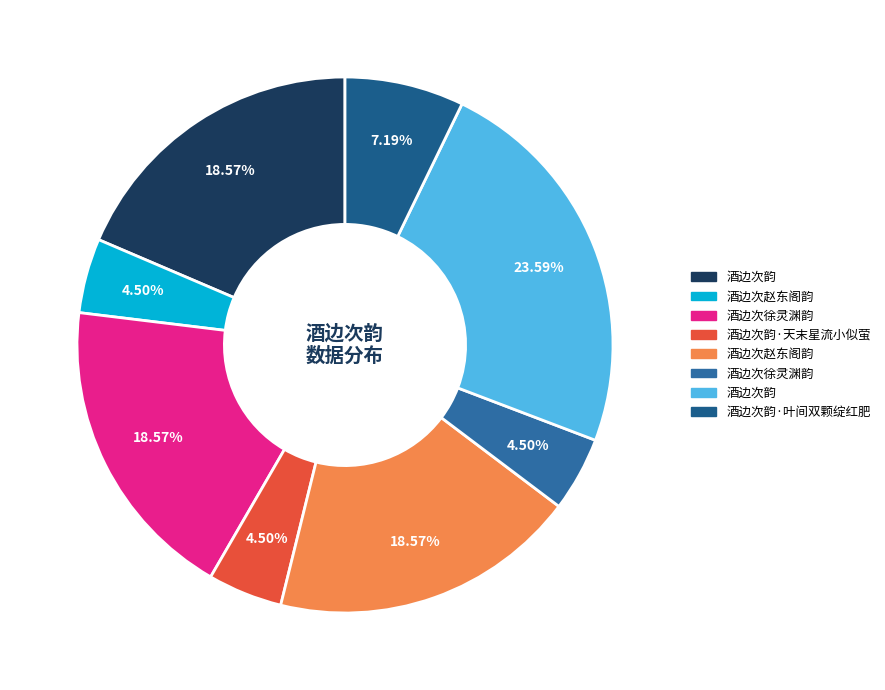

How many segments does this pie chart have?

8